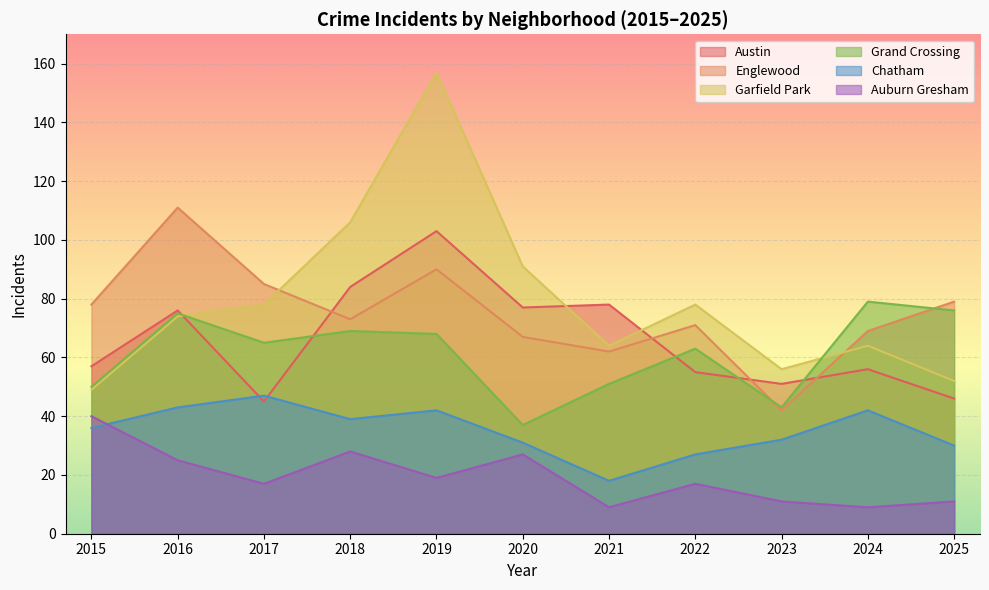

At which label does Chatham reach its peak?

2017